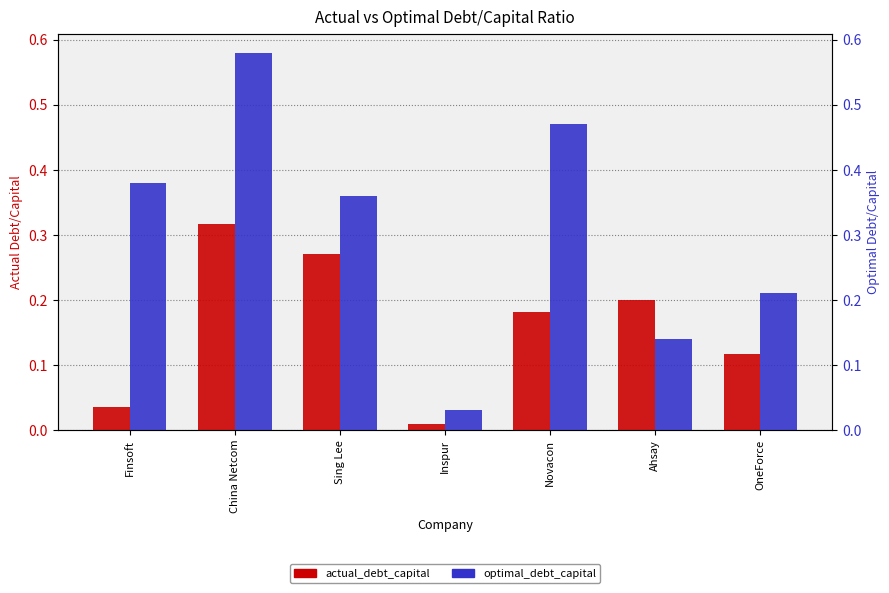

Rank the series by their maximum value, from lowest to highest.

actual_debt_capital, optimal_debt_capital